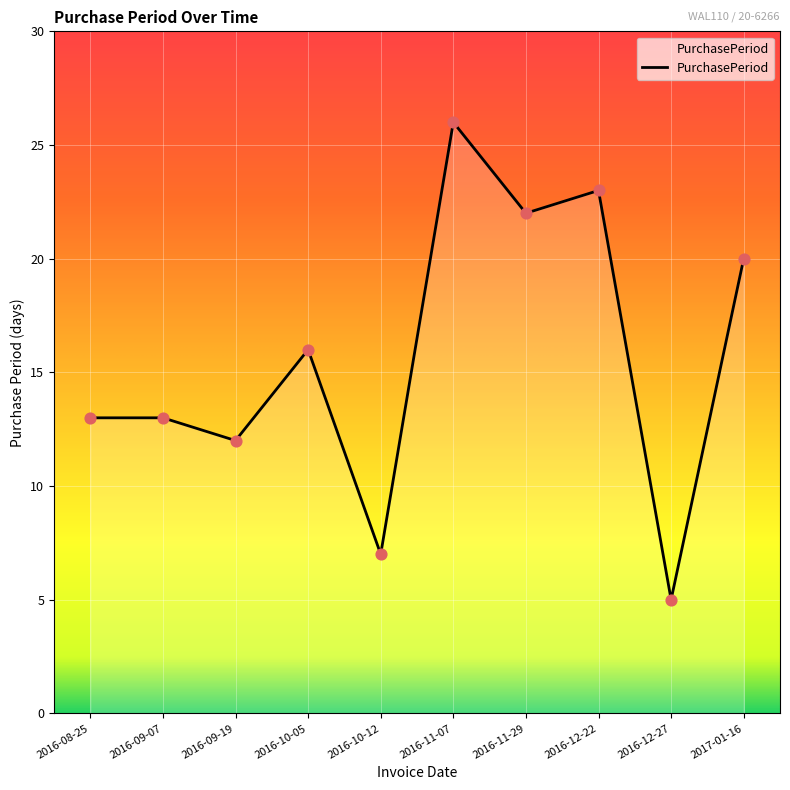

Approximately how many times larger is the value at 2016-08-25 compared to 2016-11-29?

0.6